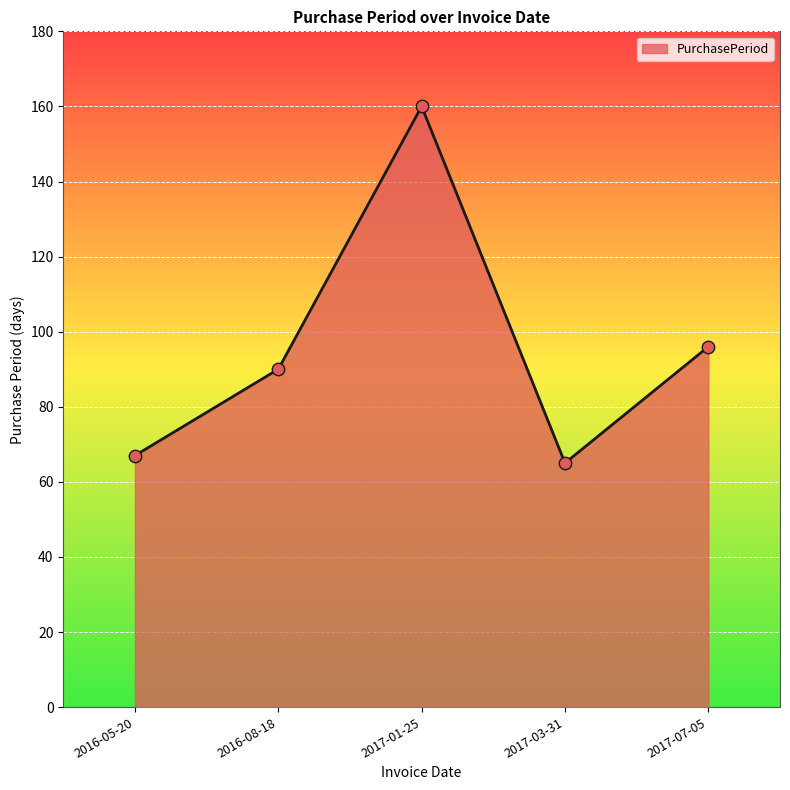

Approximately how many times larger is the value at 2016-08-18 compared to 2017-07-05?

0.9